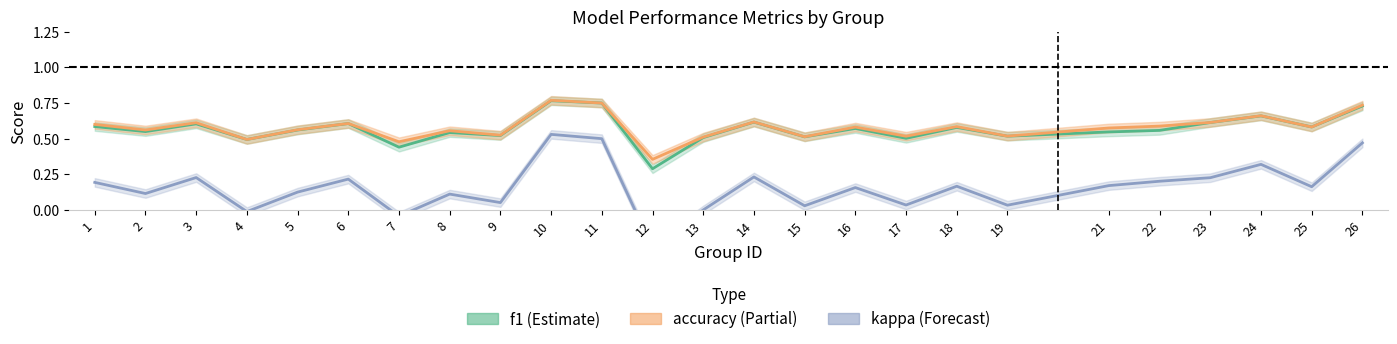

True or false: accuracy has more than 0 points higher than both neighbors.

True